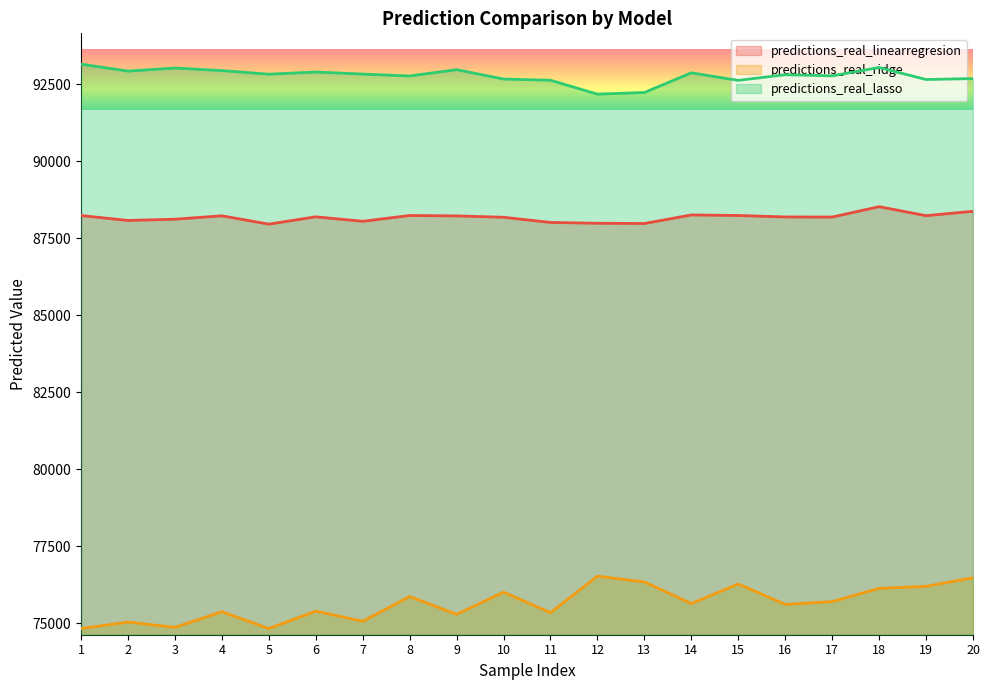

True or false: predictions_real_linearregresion and predictions_real_lasso cross at least once.

False